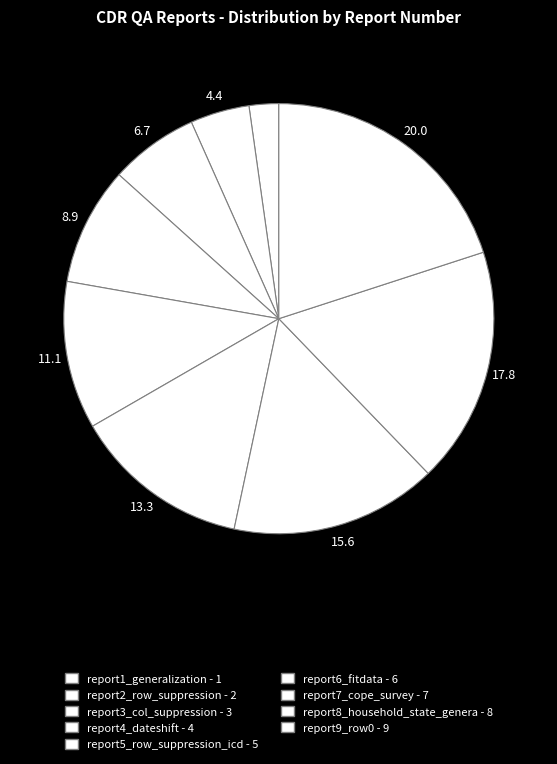

How many slices are in this pie chart?

9